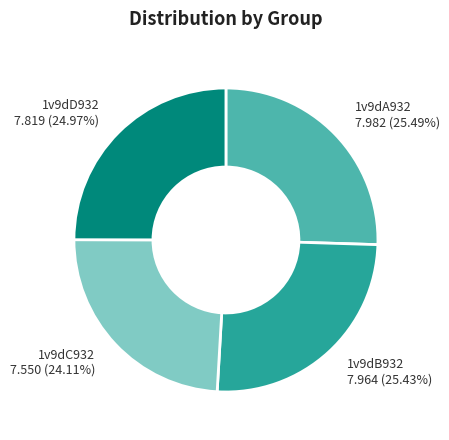

Is there any slice that represents more than half of the pie?

No